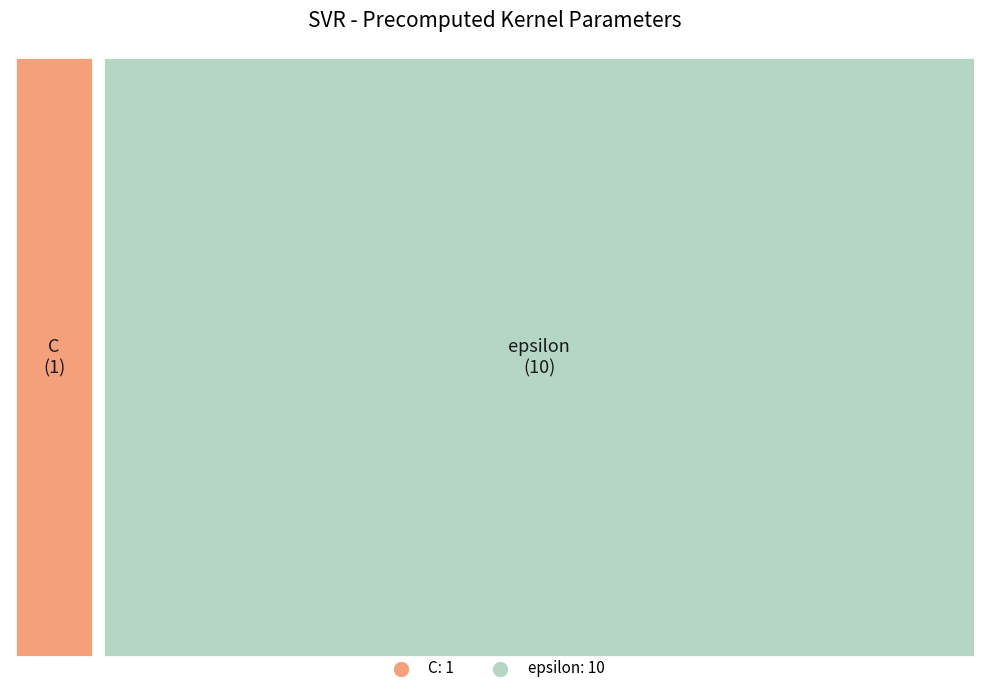

What is the change in value from C to epsilon?

+9